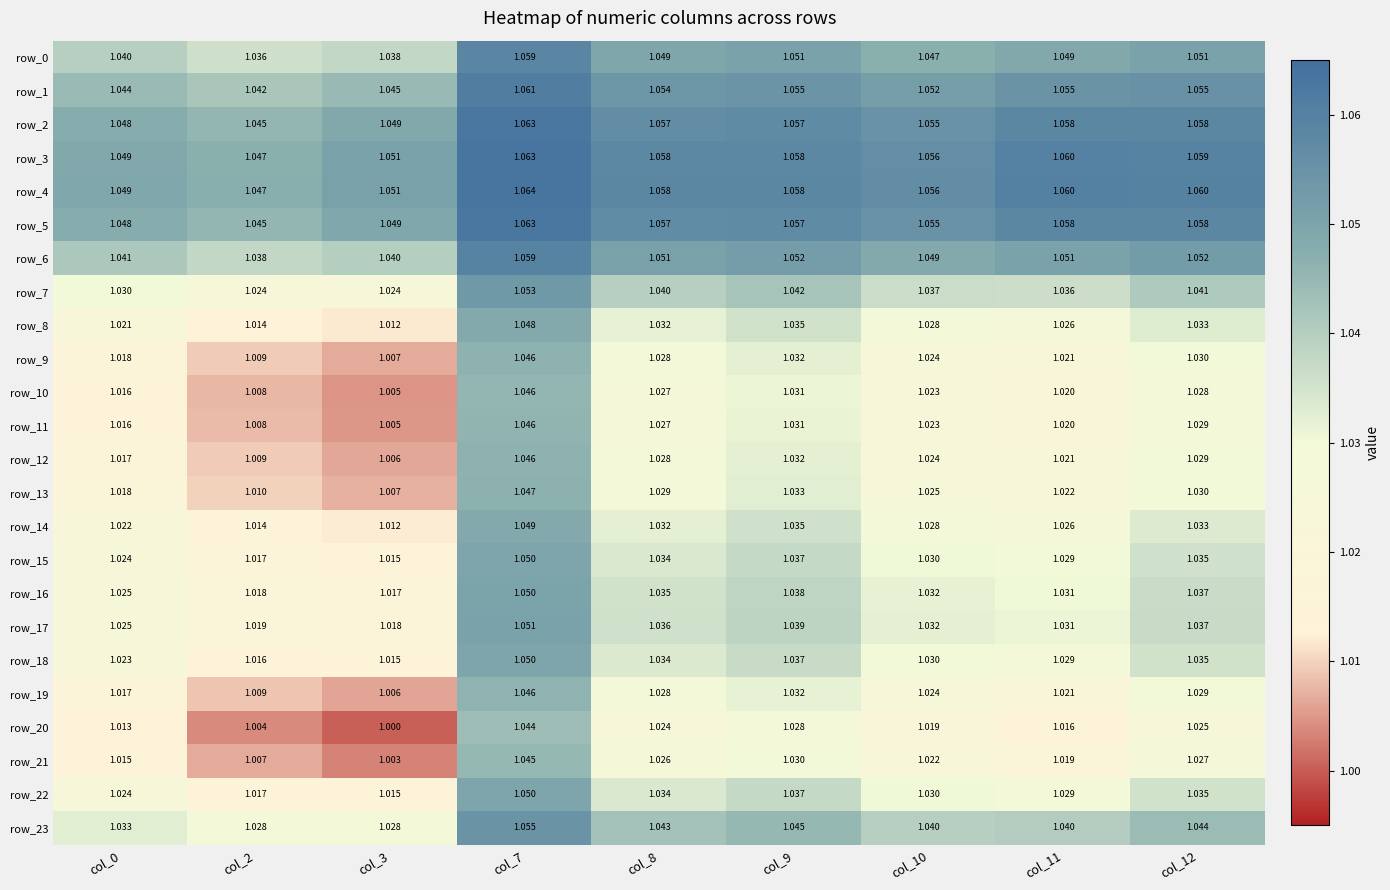

Which series has the widest spread of values?

row_20